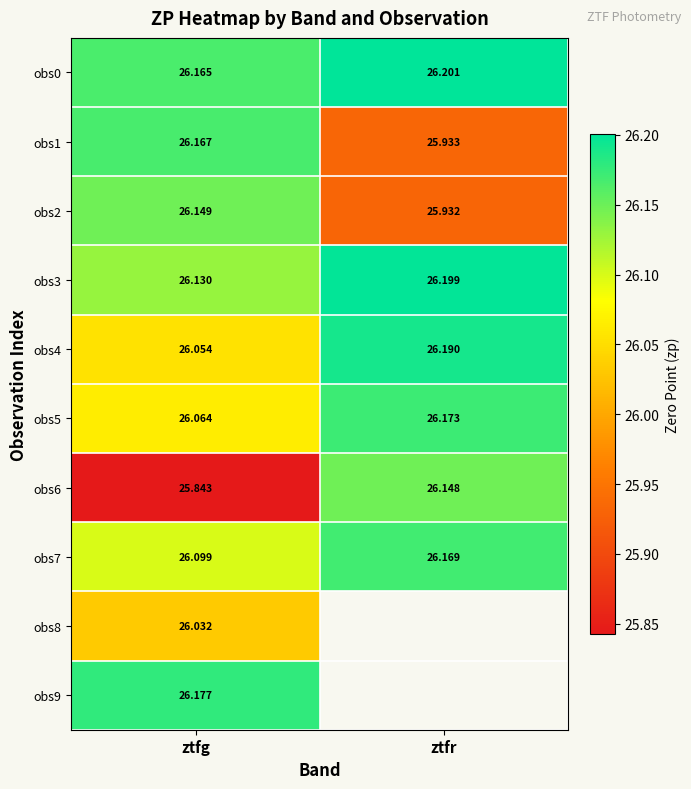

The obs6 series shows 25.8 at ztfg. True or false?

True